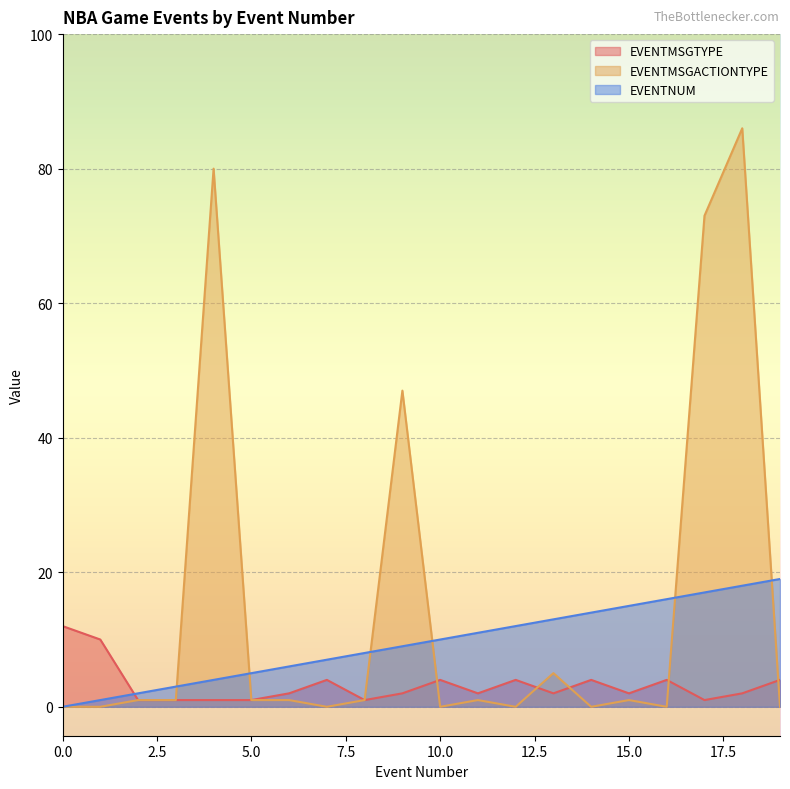

Is the value of EVENTMSGTYPE at 1 greater than the value of EVENTMSGACTIONTYPE at 19?

Yes